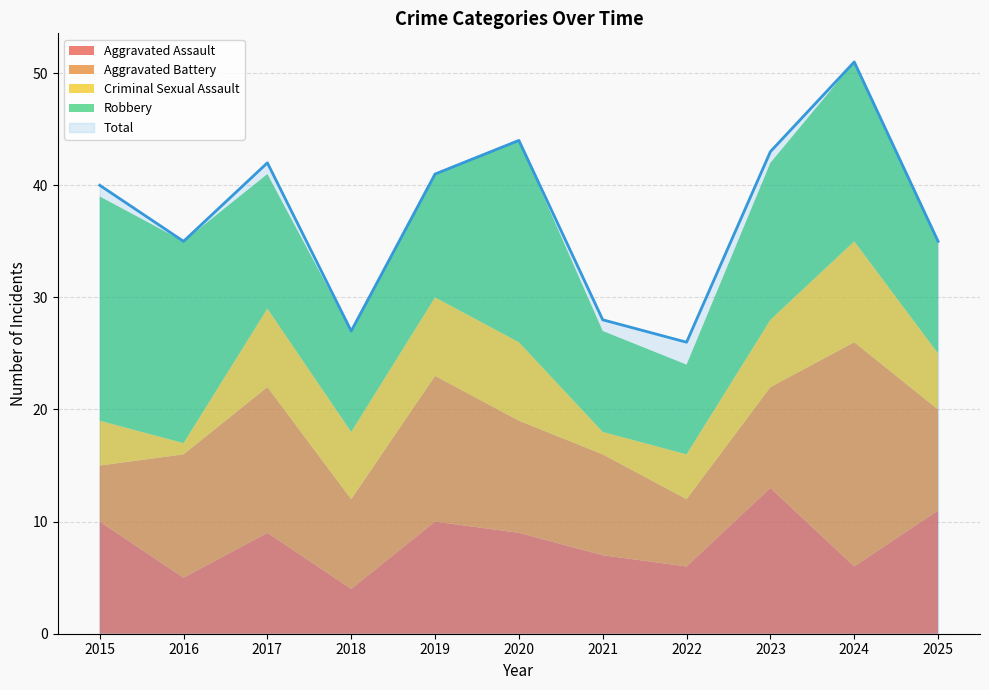

What is the spread (max minus min) of values at 2023?

37